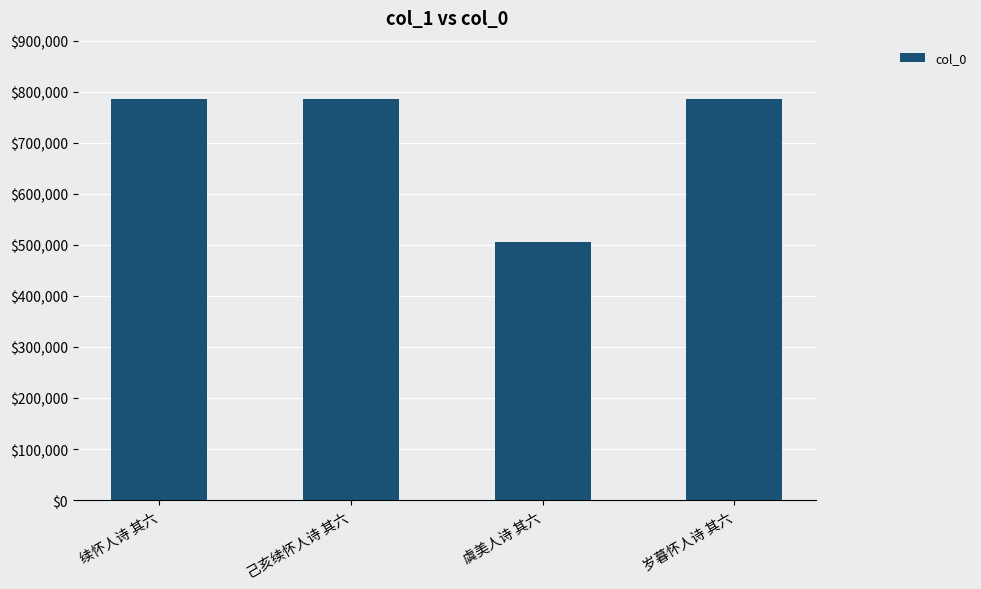

What is the difference between the second highest and minimum values?

279309